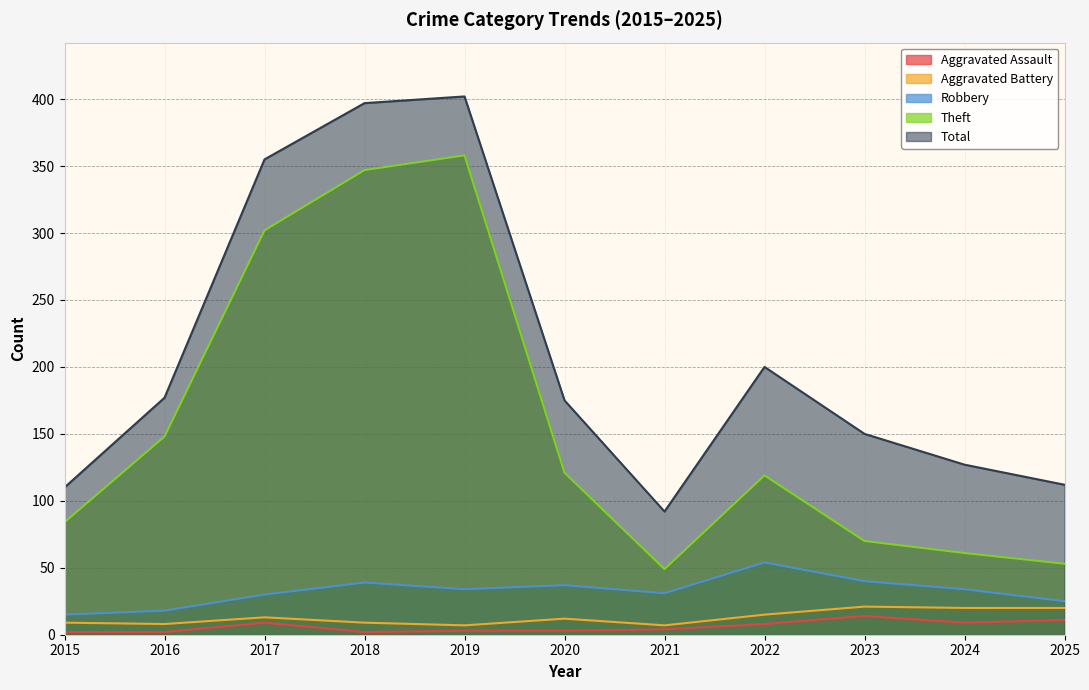

Does the chart have visible grid lines?

Yes